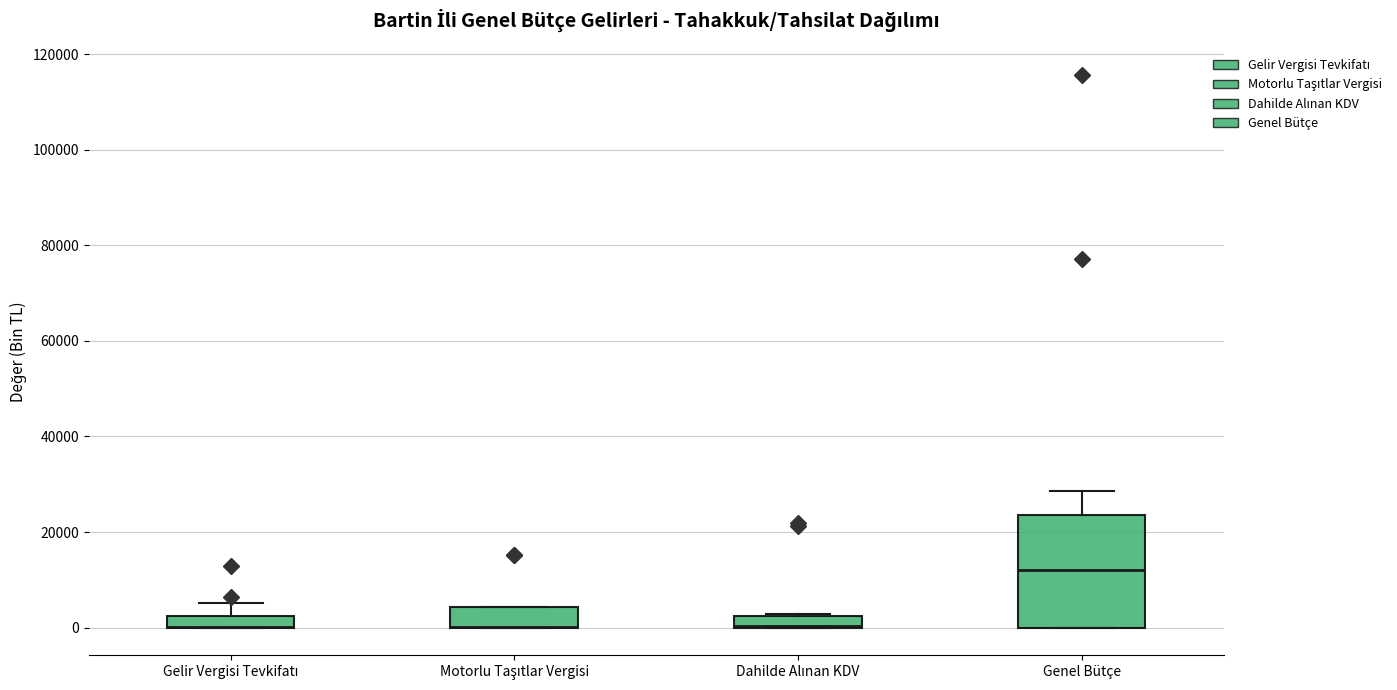

Comparing the boxes themselves (not the whiskers), which one is the tallest?

Genel Bütçe